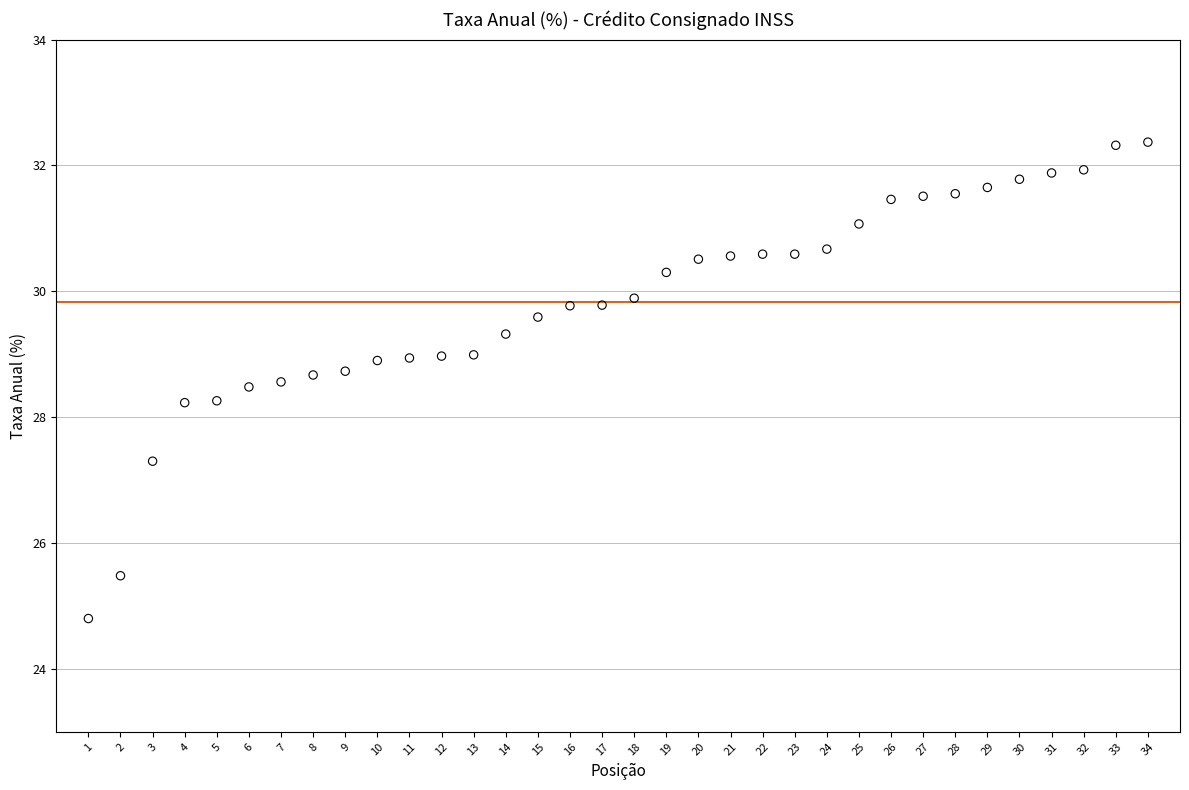

What is the range of Y values (max minus min)?

7.6